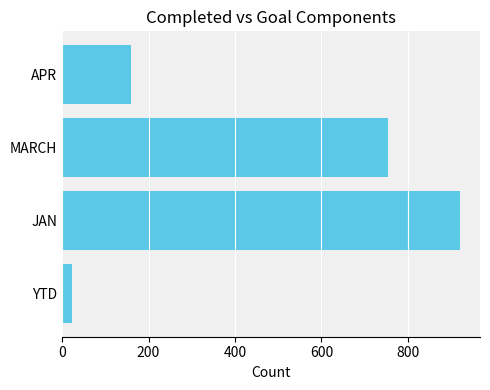

What is the average value?

464